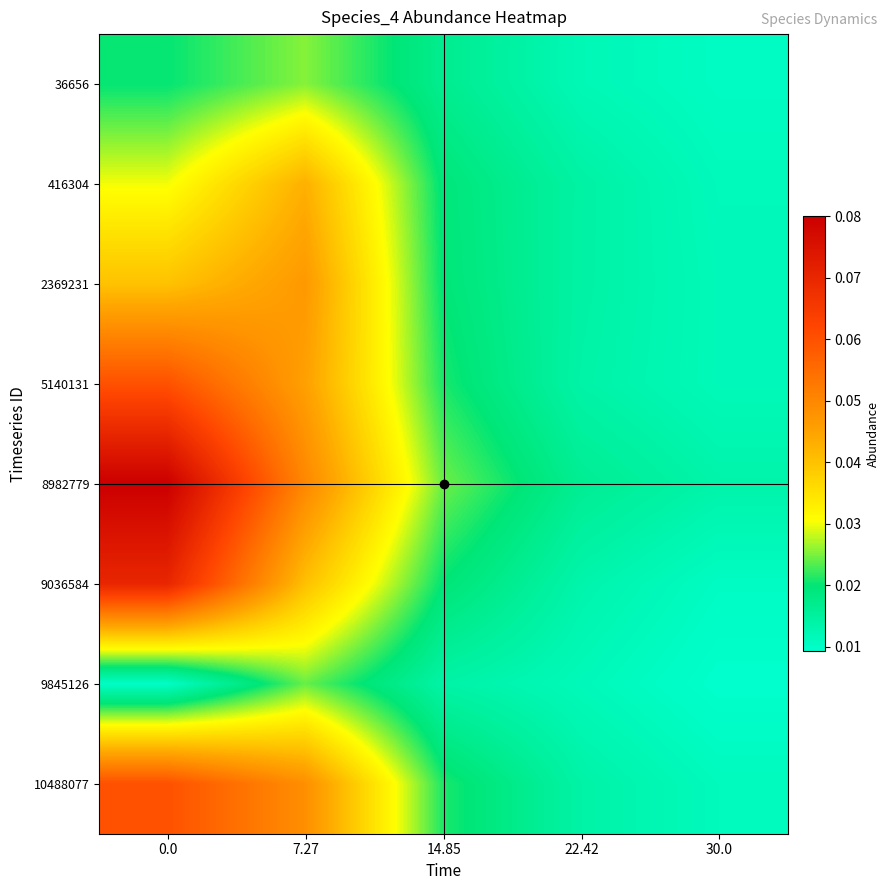

How many data points does each series have?

5